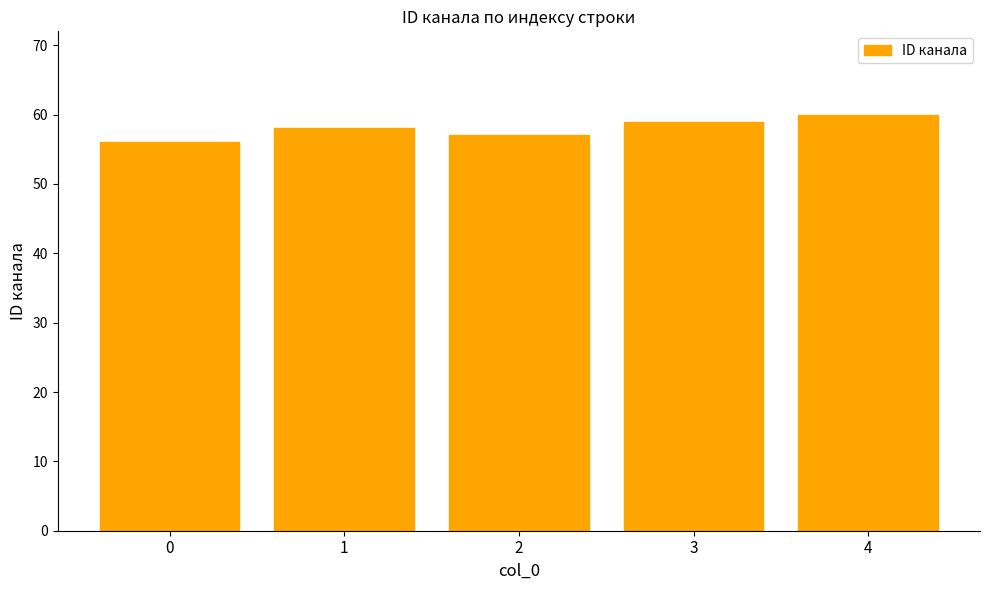

What is the average value?

58